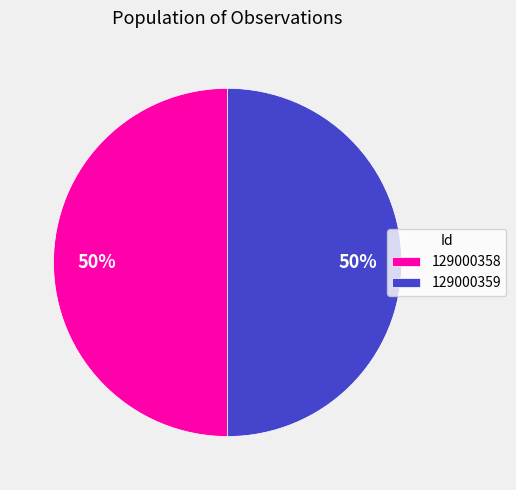

True or false: 129000358 accounts for 56% of the total.

False